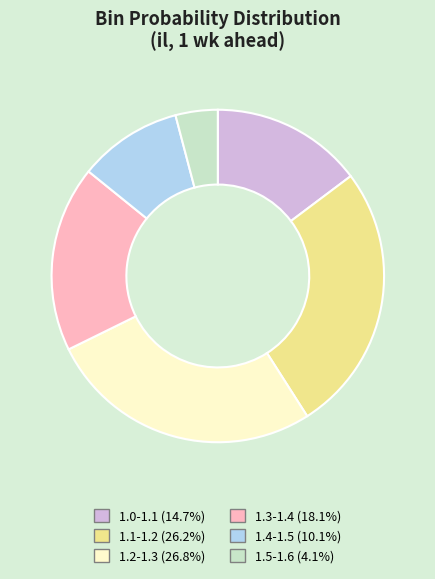

Do 1.4-1.5 (10.1%) and 1.1-1.2 (26.2%) together represent more than half of the pie?

No